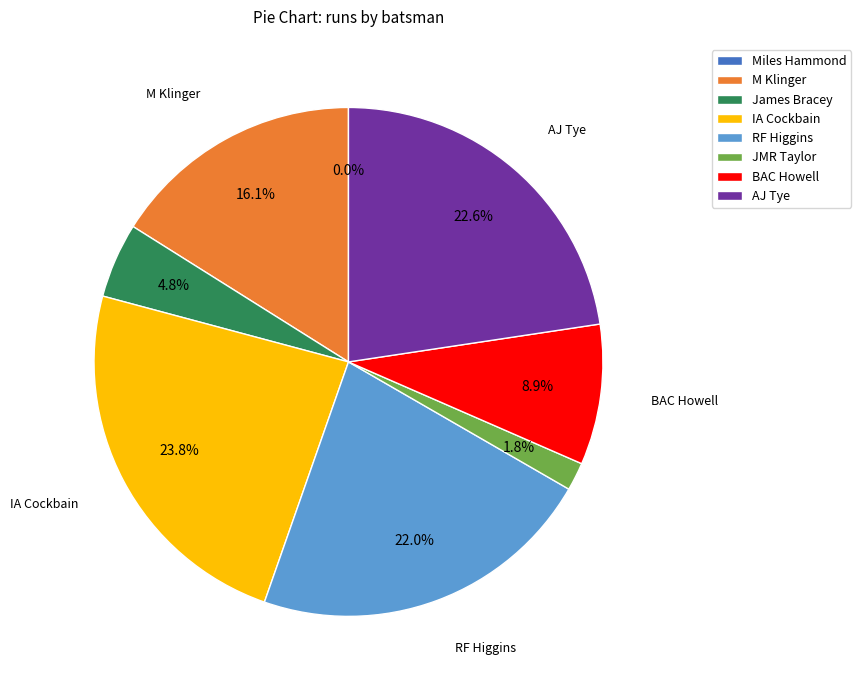

What percentage do Miles Hammond and M Klinger together represent?

16.1%